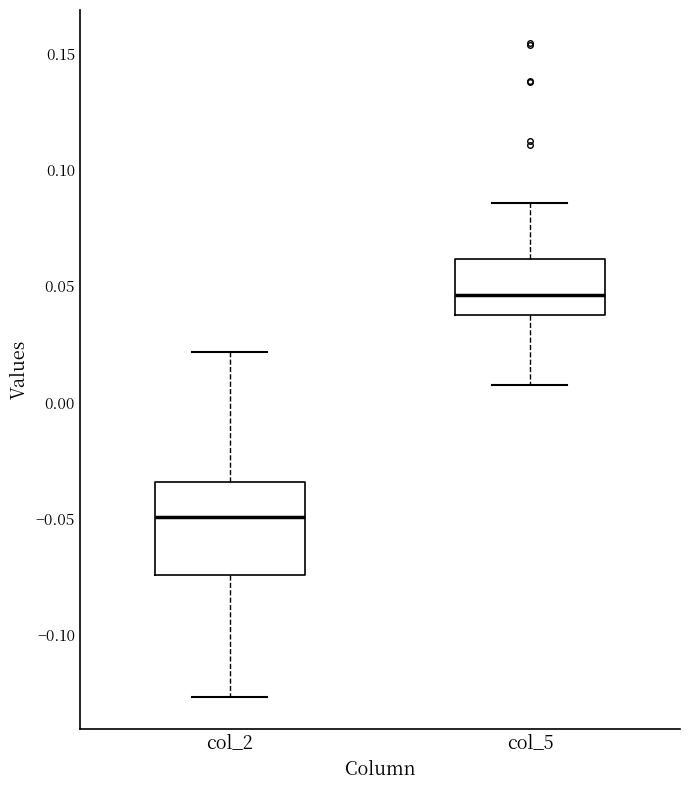

Reading left to right, read every box against the y-axis: the position of its median line, the range the box covers, and the ends of its whiskers. The values are not printed on the chart, so give them approximately, as read against the axis.

col_2: median -0.050, box -0.075 to -0.035, whiskers -0.125 to 0.020
col_5: median 0.045, box 0.040 to 0.060, whiskers 0.005 to 0.085